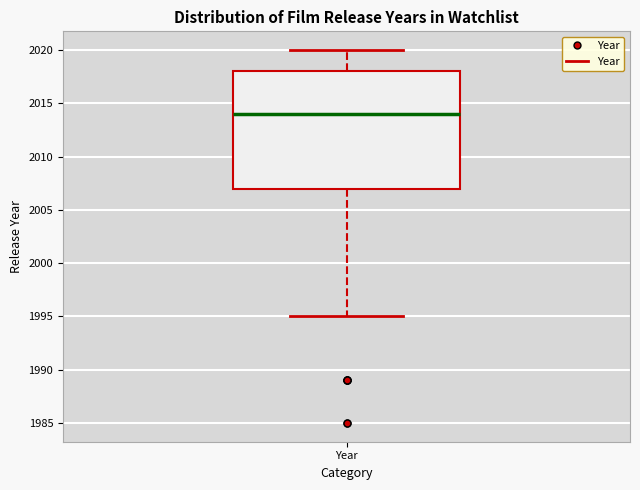

Where is the upper edge of the box for Year on the y-axis? The values are not printed on the chart, so give them approximately, as read against the axis.

2018